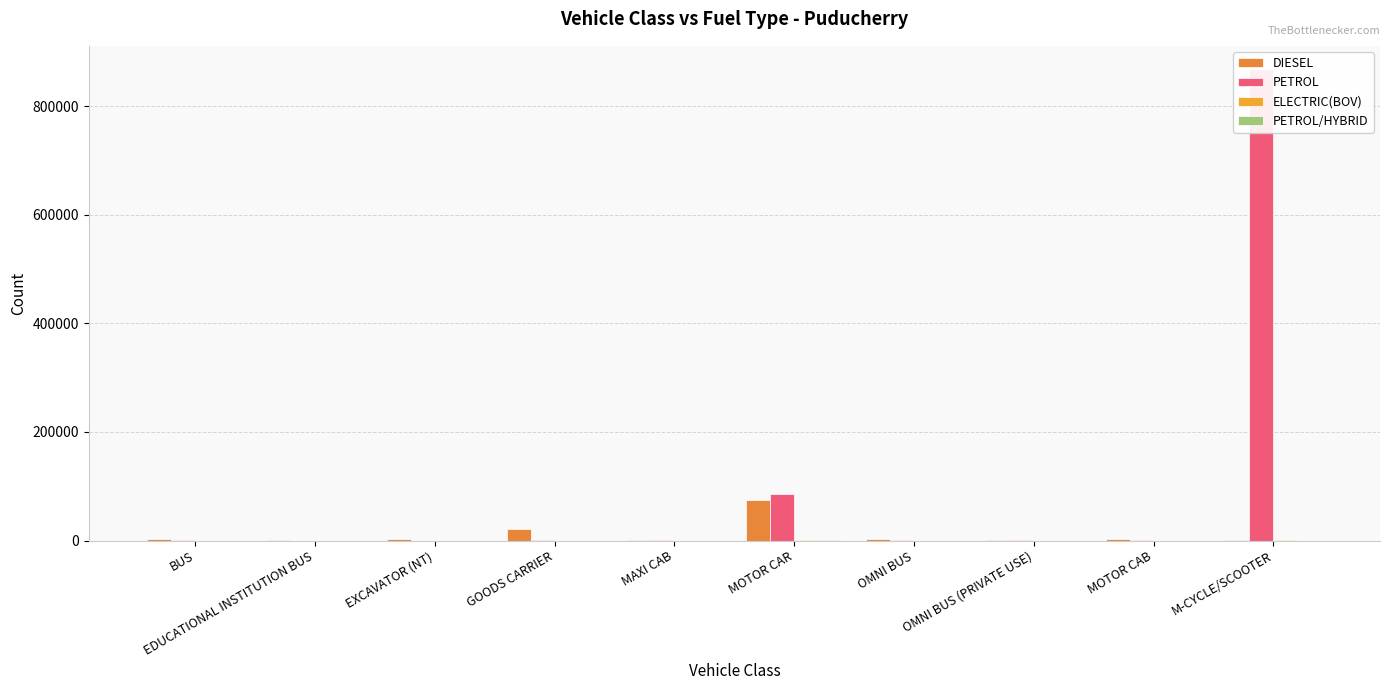

What is the average value of the PETROL series?

95585